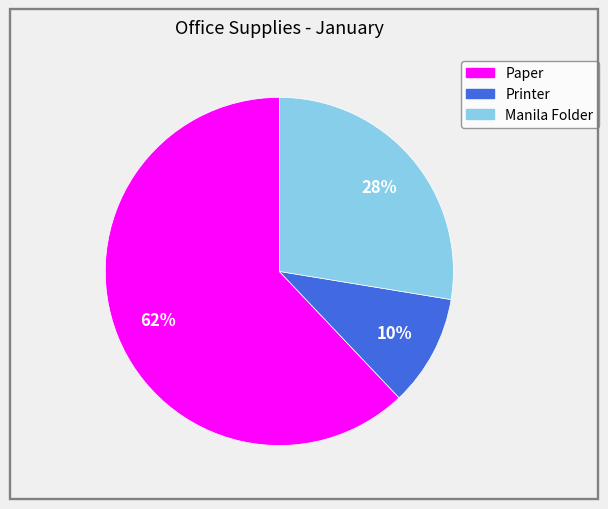

Which has a higher value, Paper or Printer?

Paper